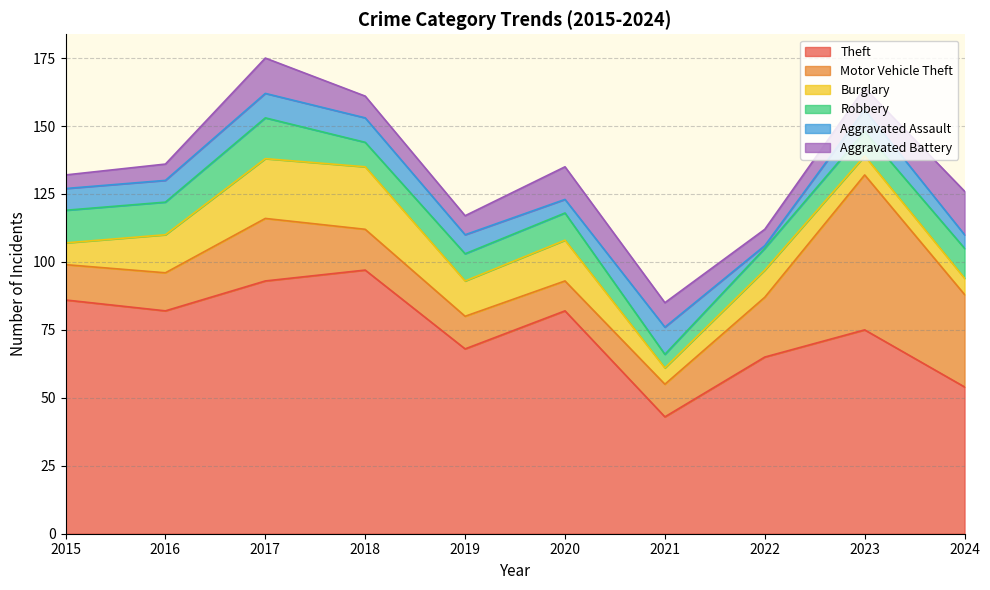

What is the value of the Aggravated Battery point at the 9th from the left?

8